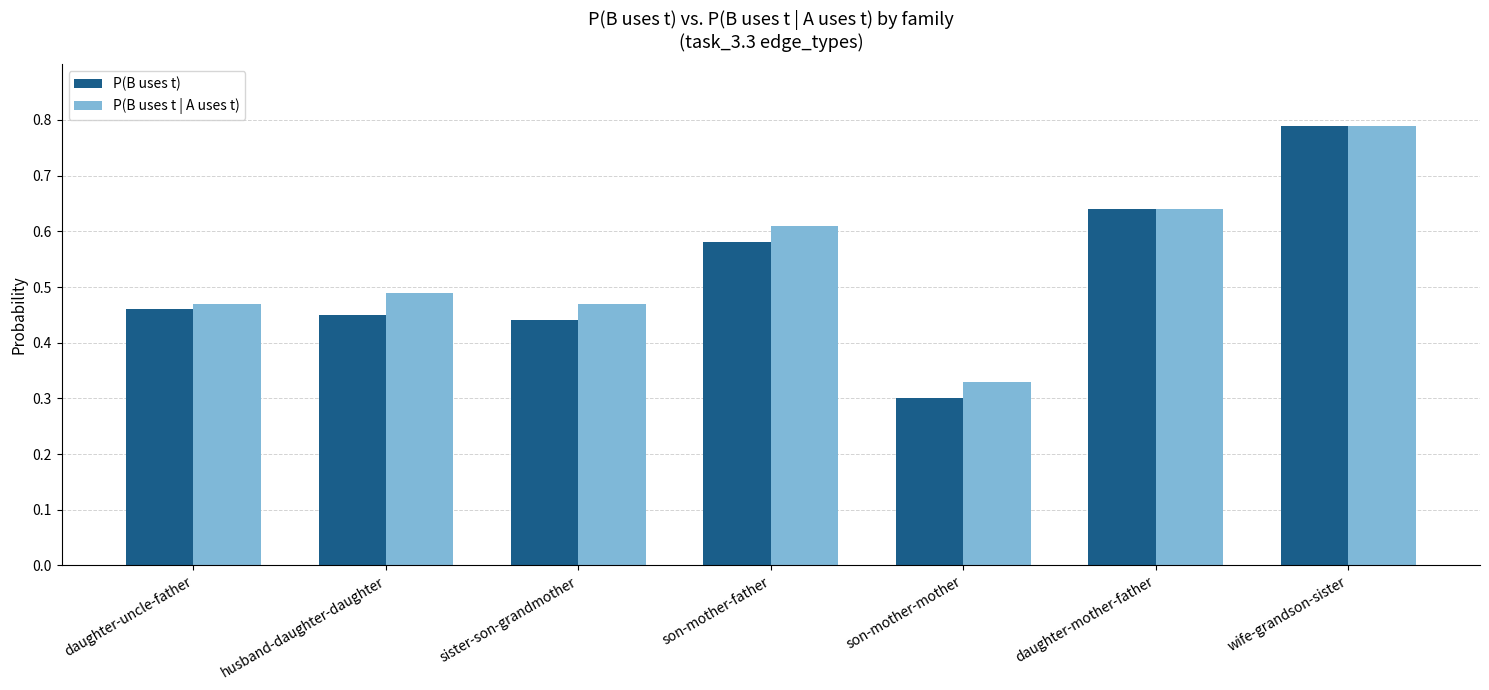

Which series has the largest range (max minus min)?

P(B uses t)